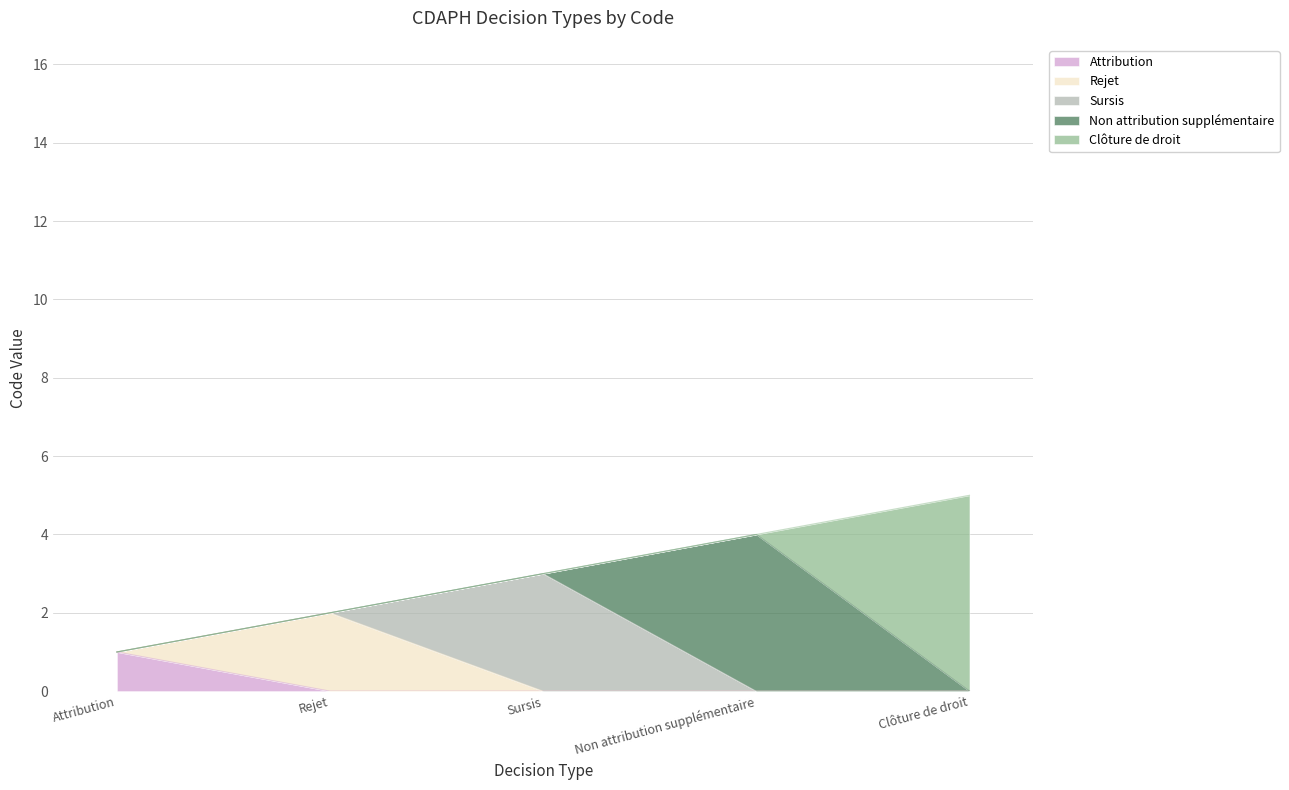

What is the maximum value shown in the chart?

5